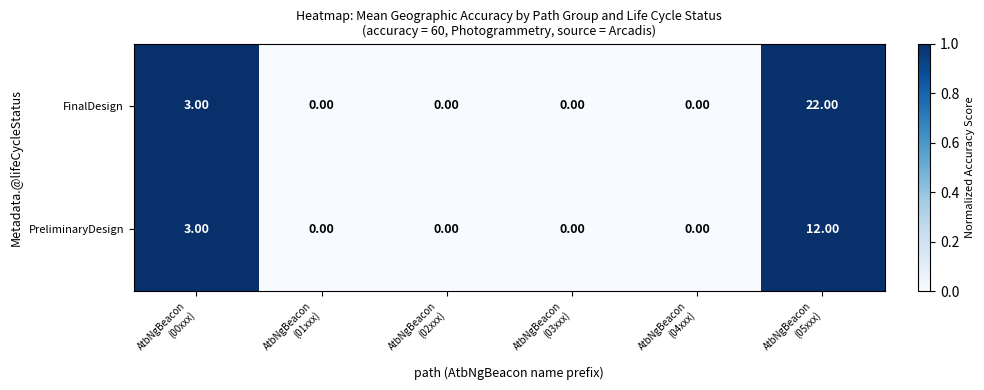

Which category has the highest value across all series?

AtbNgBeacon
(05xxx)